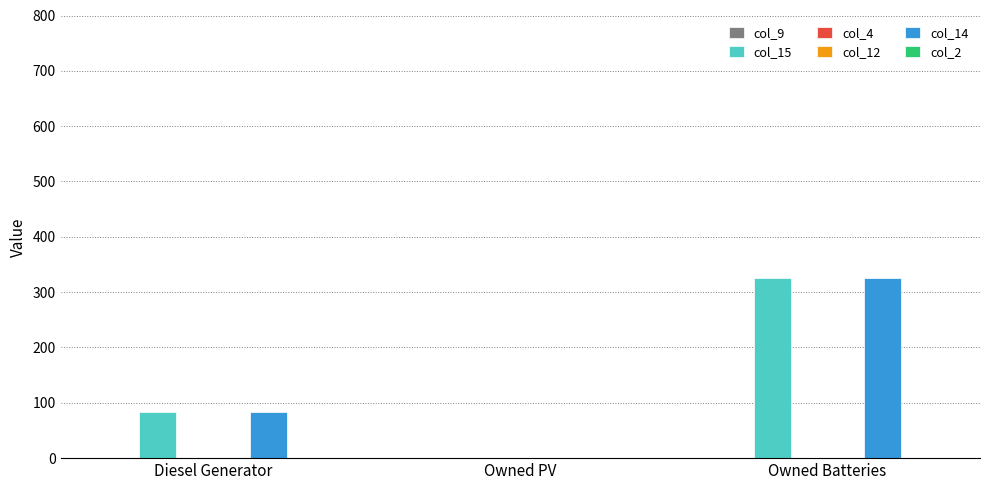

What is the label of the 3rd bar from the right?

Diesel Generator